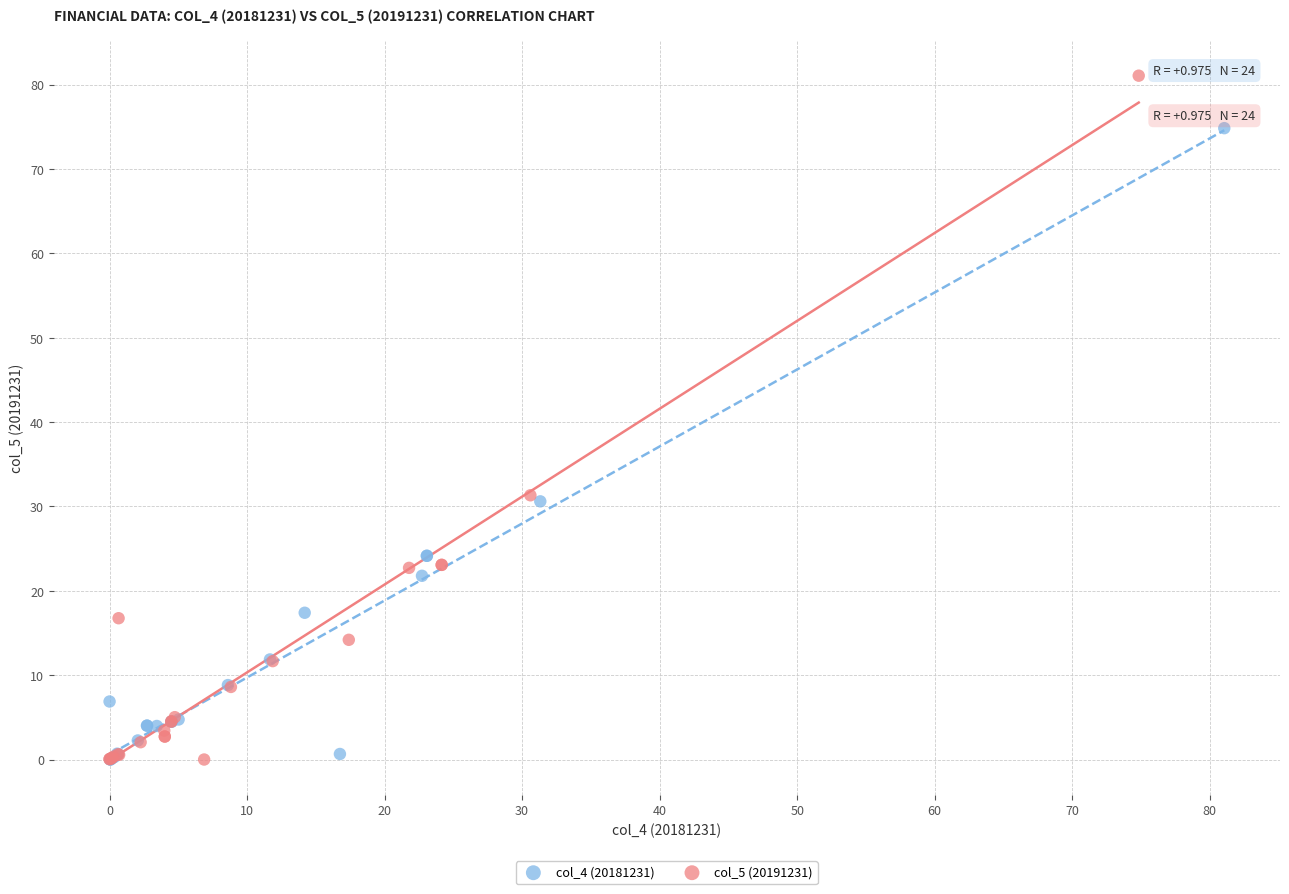

What are all the series names shown in the legend?

col_4 (20181231), col_5 (20191231)